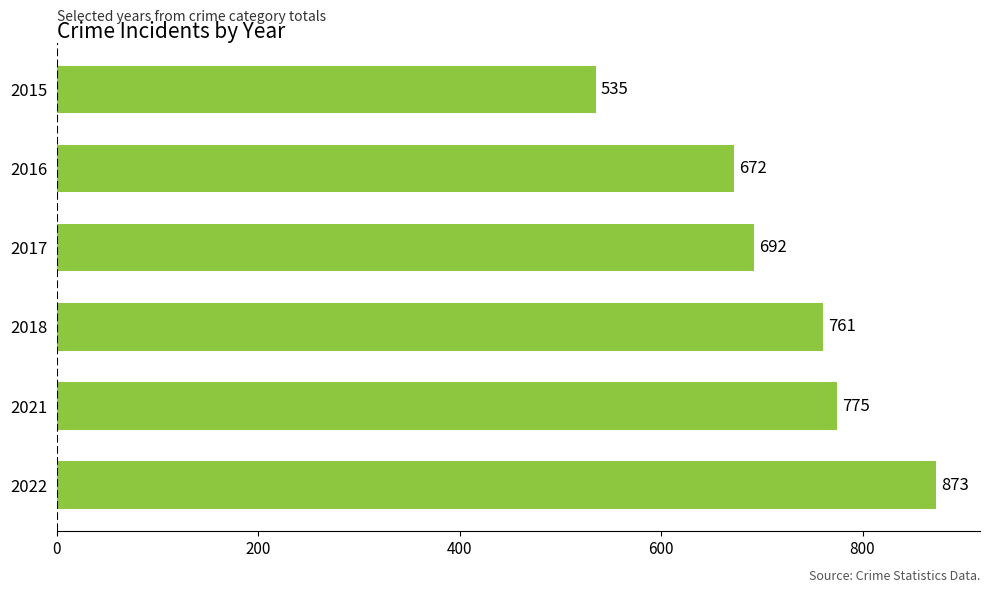

What is the ratio of the value at 2018 to the value at 2017?

1.1